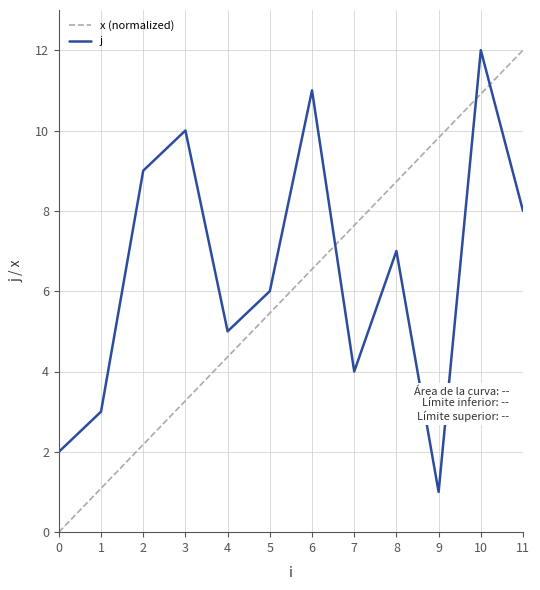

What is the difference between the maximum and minimum values in the x (normalized) series?

12.0